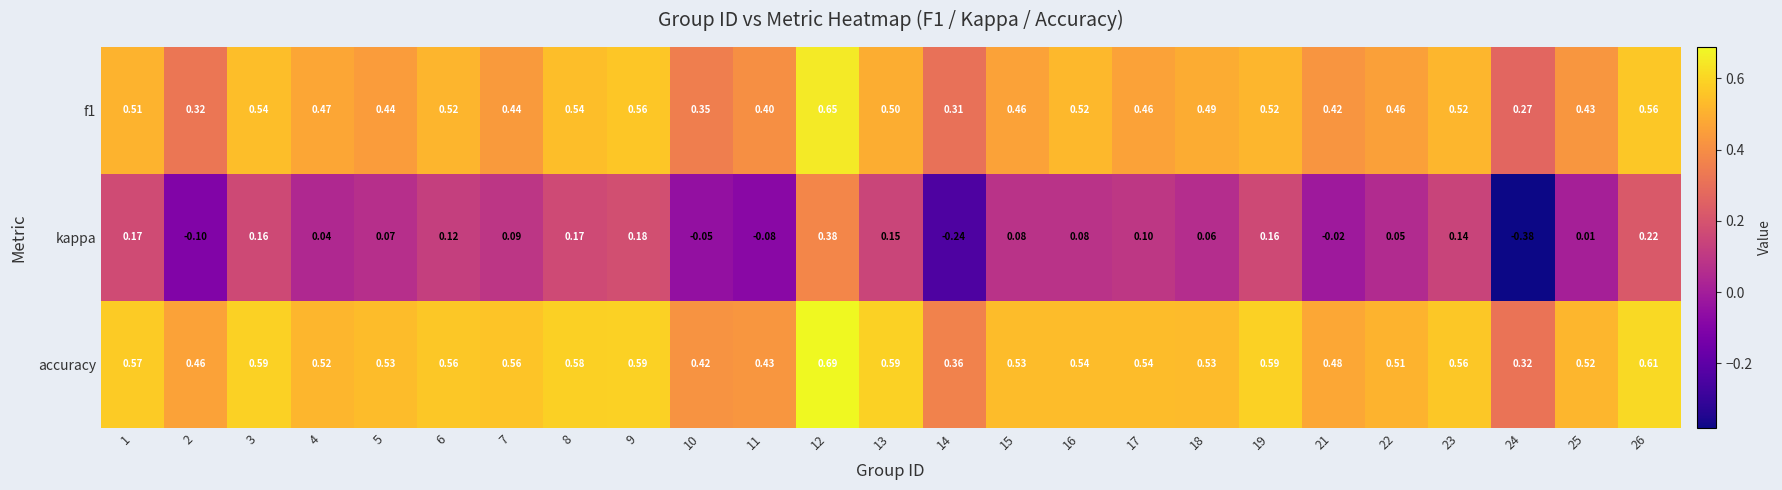

Which series has the widest spread of values?

kappa